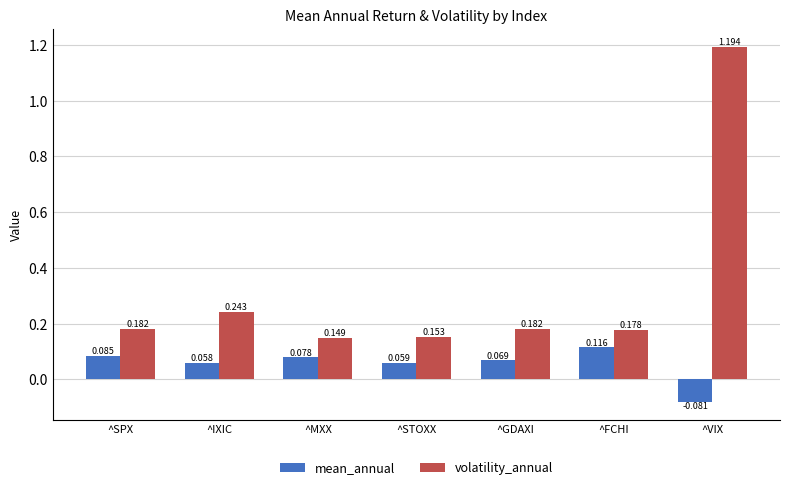

List the series in order of their peak value, highest first.

volatility_annual, mean_annual